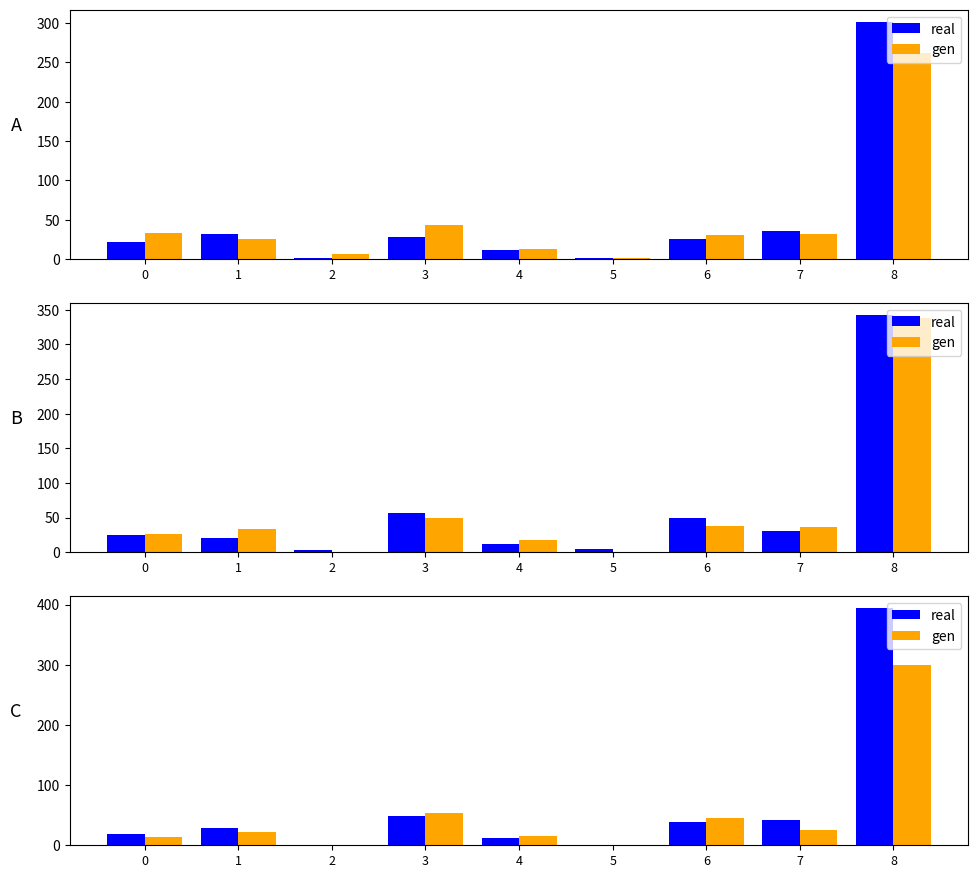

Is the value of gen at 7 greater than the value of real at 4?

Yes